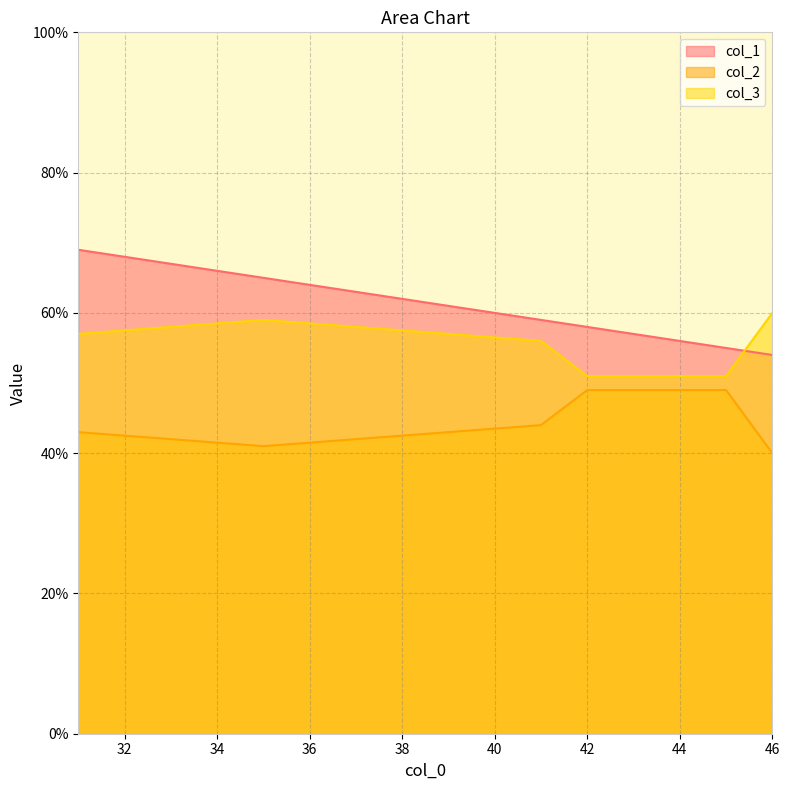

At how many categories does at least one series exceed 52?

6